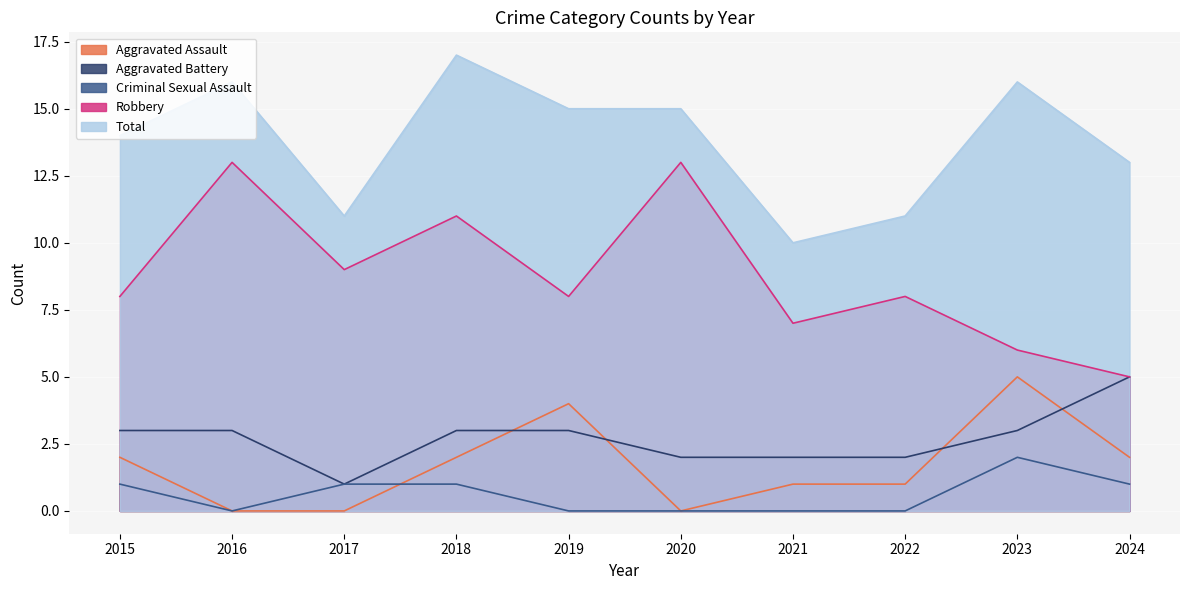

True or false: Aggravated Assault and Robbery cross at least once.

False